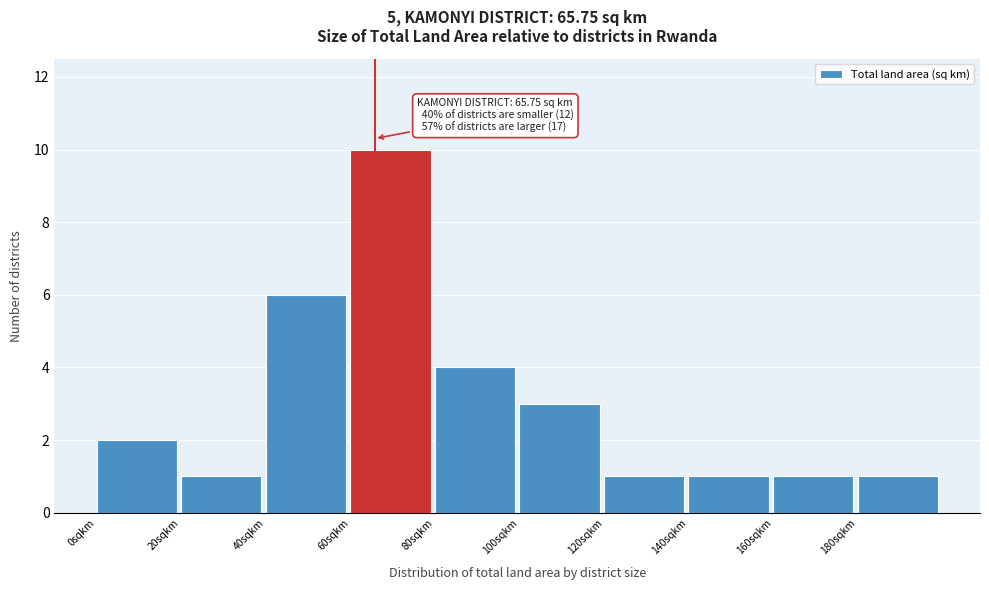

Which range on the x-axis has the tallest bar?

60 to 80